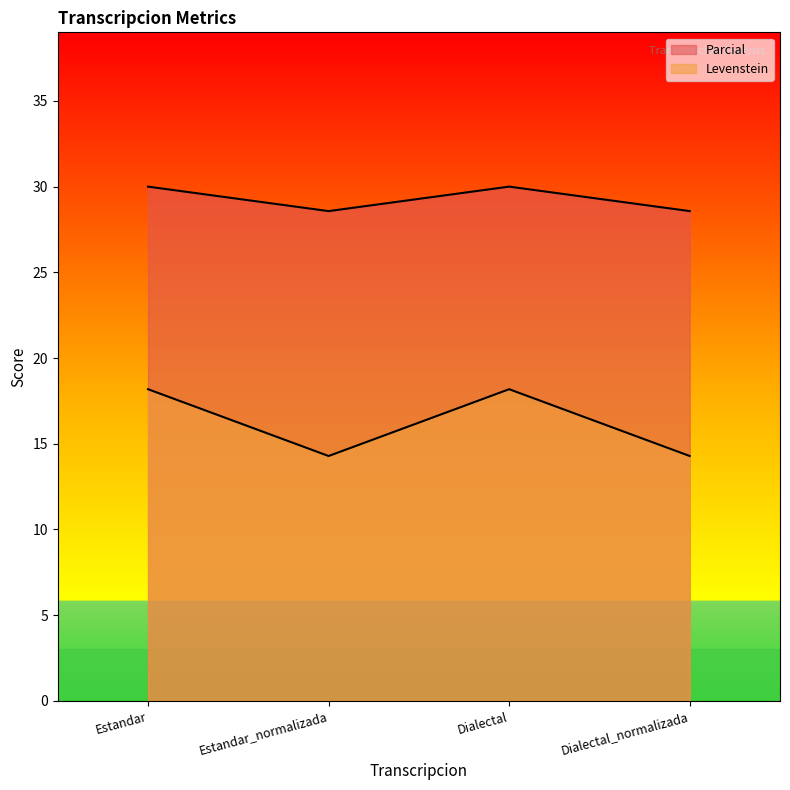

At which category is the sum across all series the highest?

Estandar